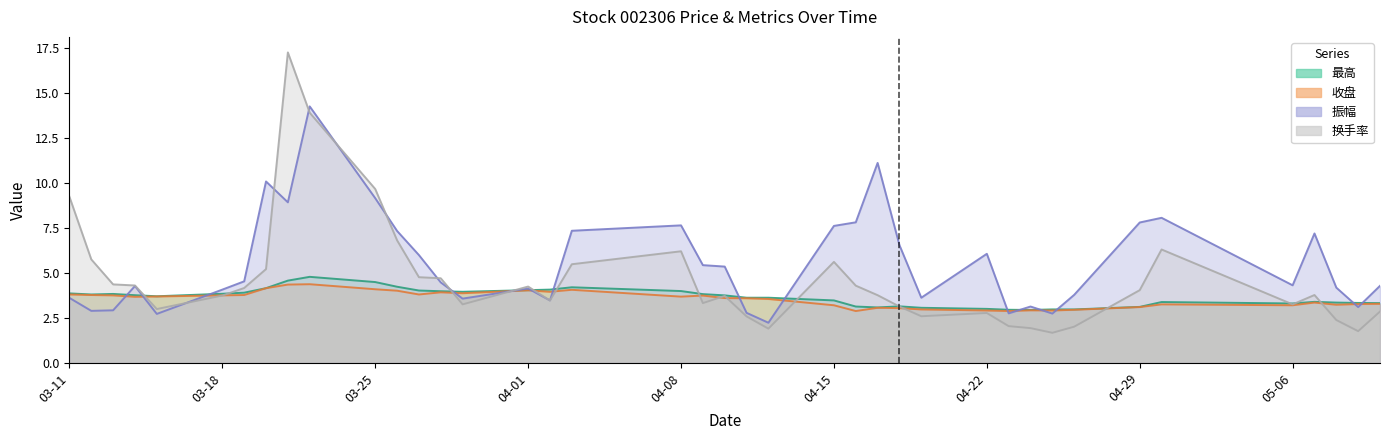

Which series has the widest spread of values?

换手率